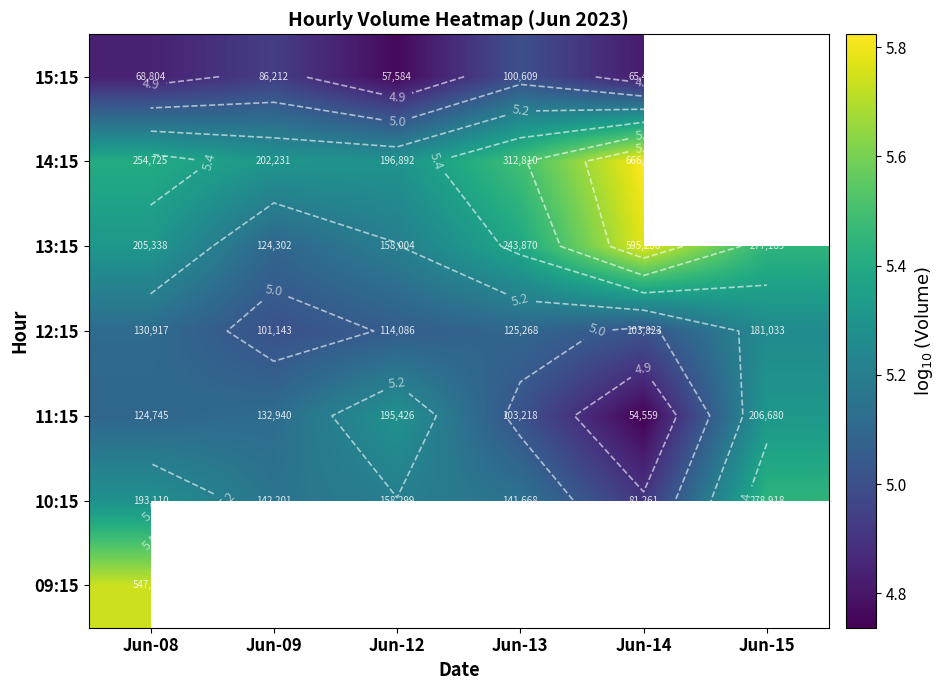

True or false: 11:15 has a value of 5.1 at Jun-09.

True